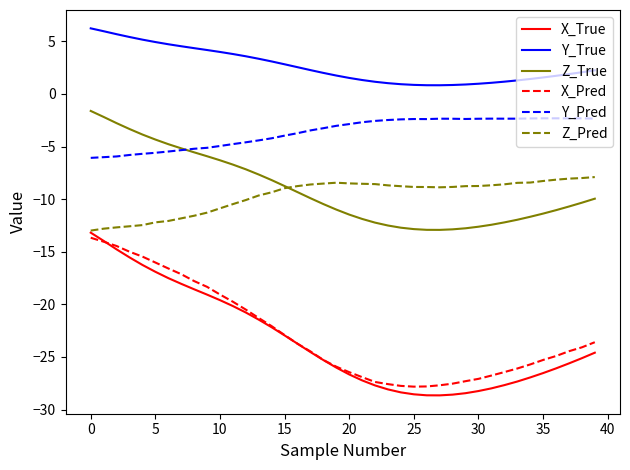

How many lines are shown in the chart?

6